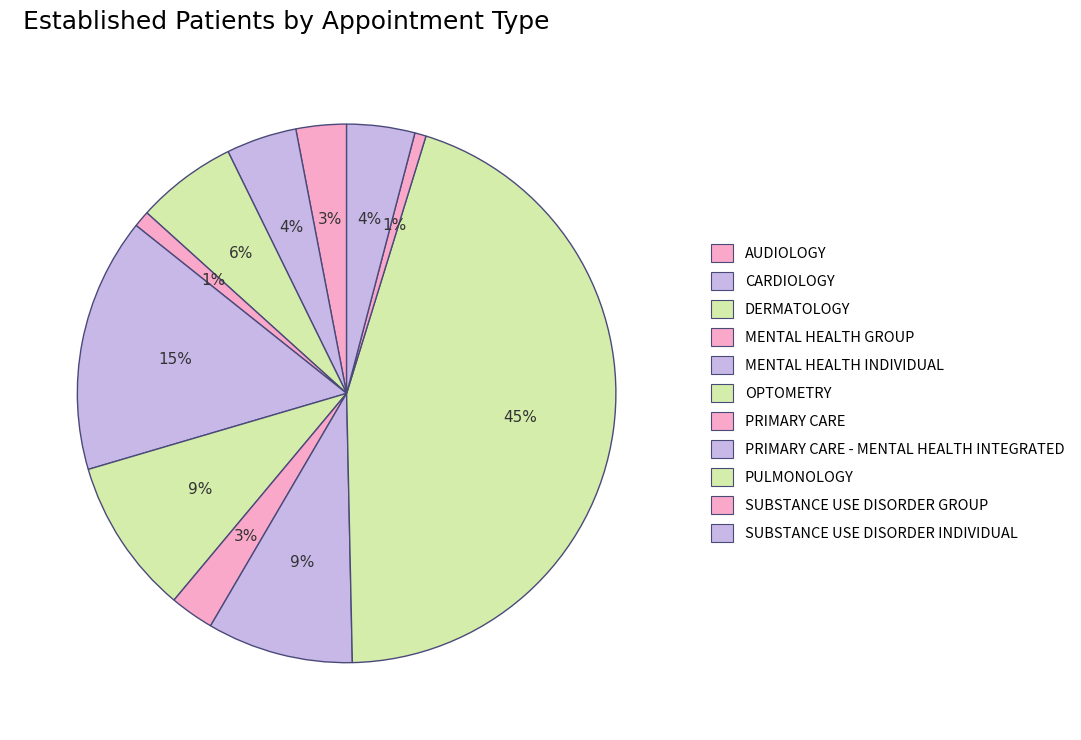

Rank the categories by value from highest to lowest.

PULMONOLOGY, MENTAL HEALTH INDIVIDUAL, OPTOMETRY, PRIMARY CARE - MENTAL HEALTH INTEGRATED, DERMATOLOGY, CARDIOLOGY, SUBSTANCE USE DISORDER INDIVIDUAL, AUDIOLOGY, PRIMARY CARE, MENTAL HEALTH GROUP, SUBSTANCE USE DISORDER GROUP